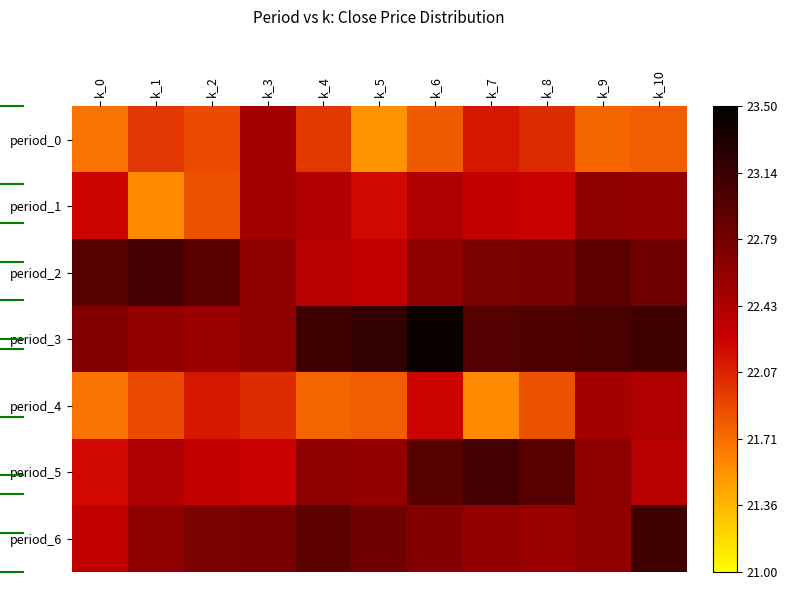

What is the smallest value displayed?

21.5